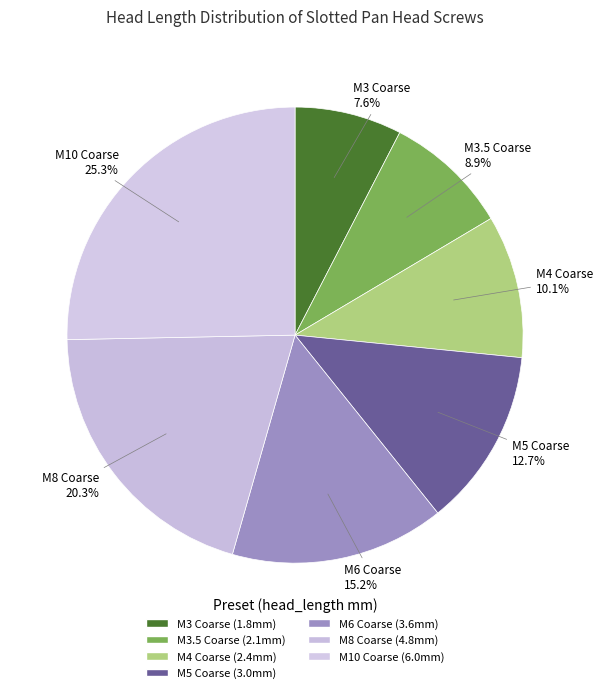

To the nearest percent, what is the difference between the largest and smallest slice percentages?

18%